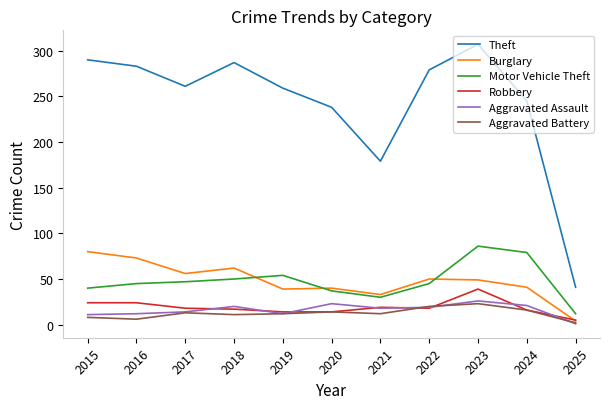

What is the difference between the Burglary values at 2022 and 2023?

1